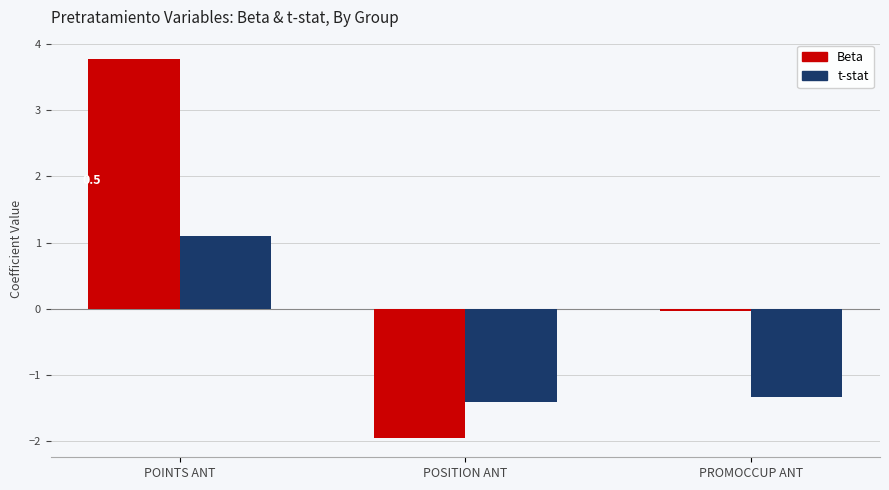

What are all the series names shown in the legend?

Beta, t-stat